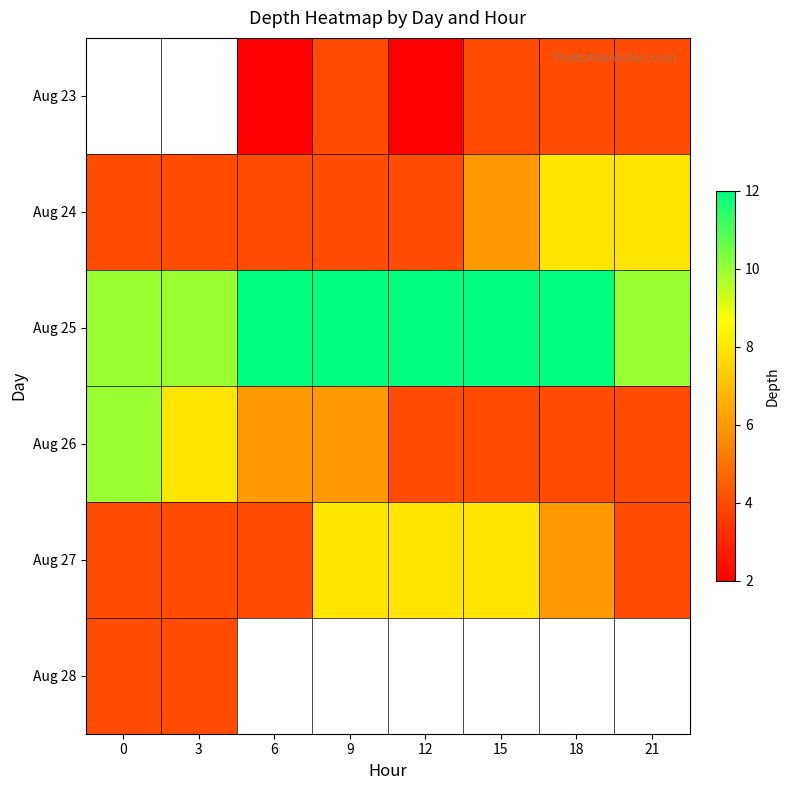

How many data points in Aug 27 are less than 6?

4